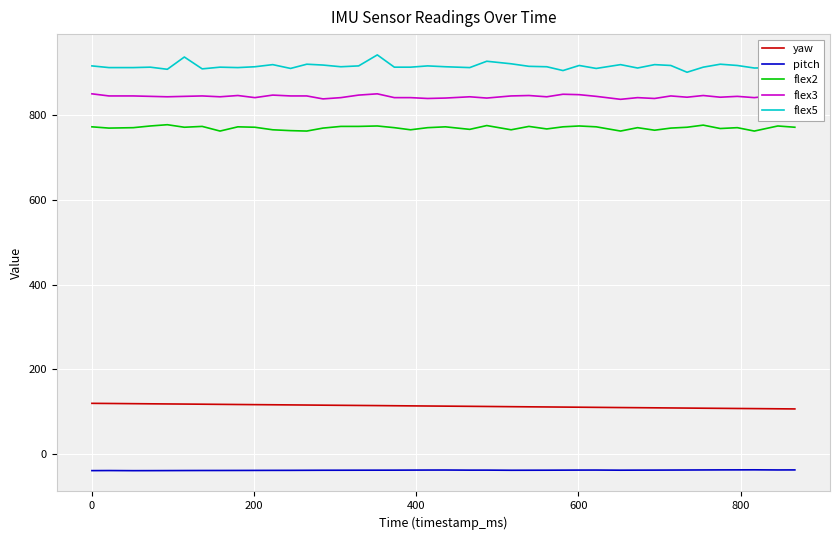

How many lines are shown in the chart?

5